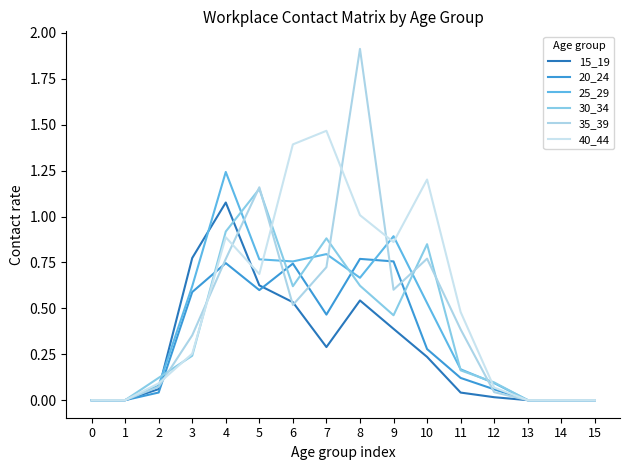

What is the average value of the 35_39 series?

0.5